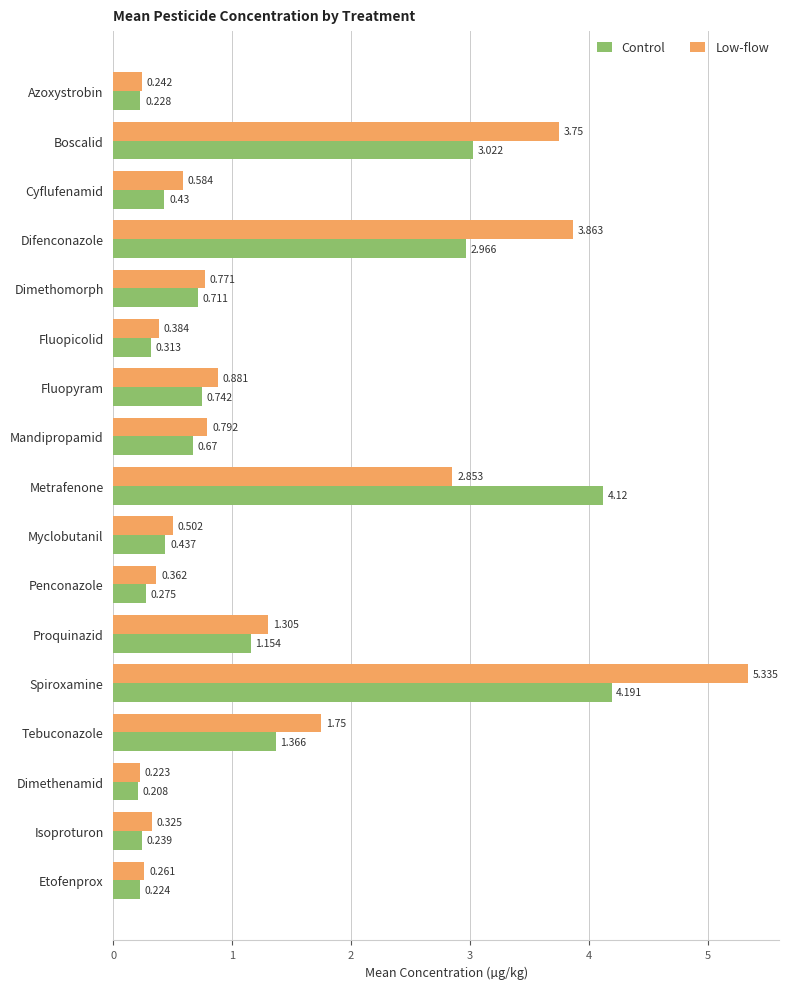

Which series changed the most between Metrafenone and Spiroxamine?

Low-flow